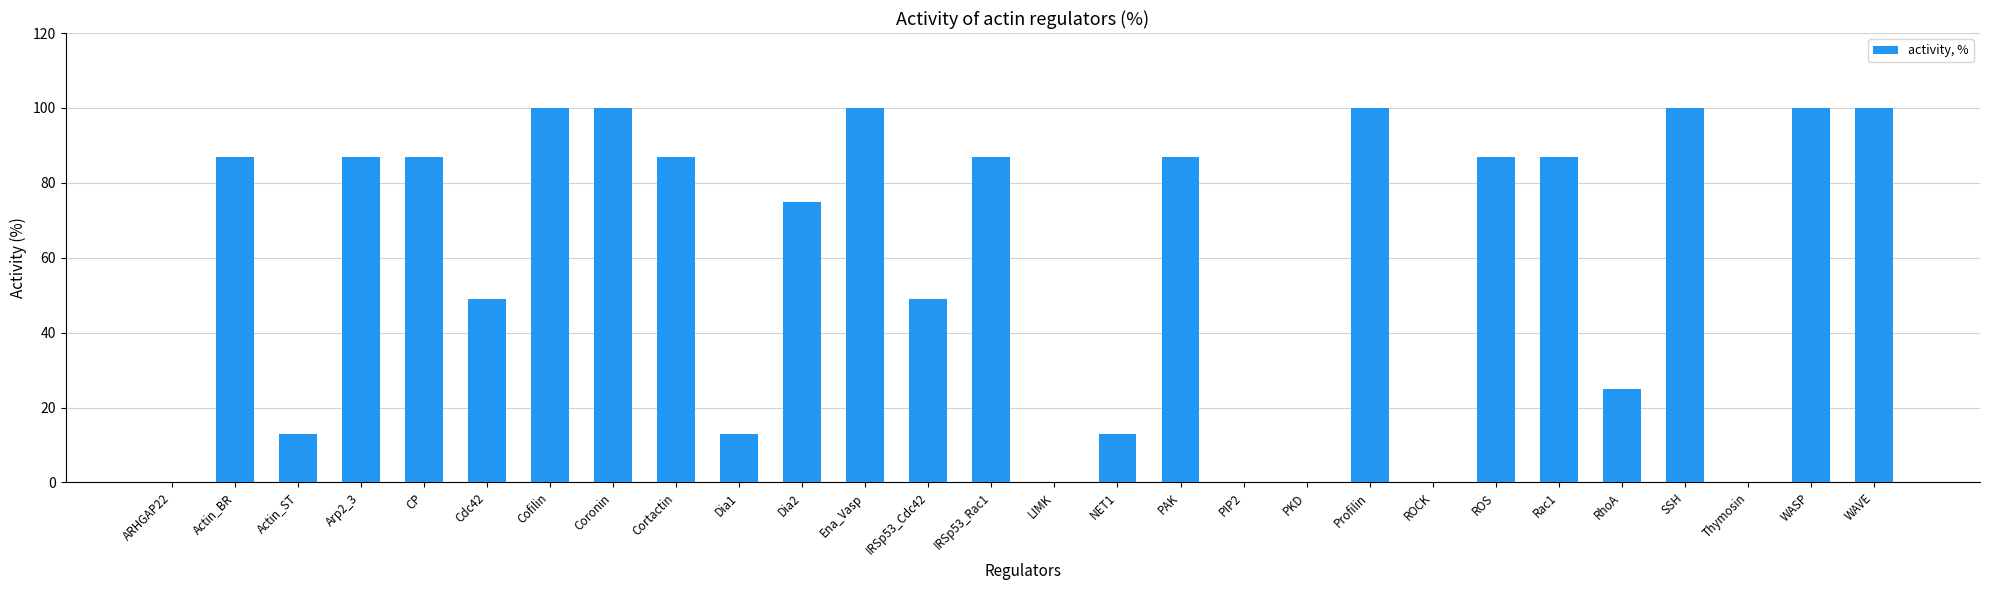

The chart shows a value of 87 at IRSp53_Rac1. True or false?

True